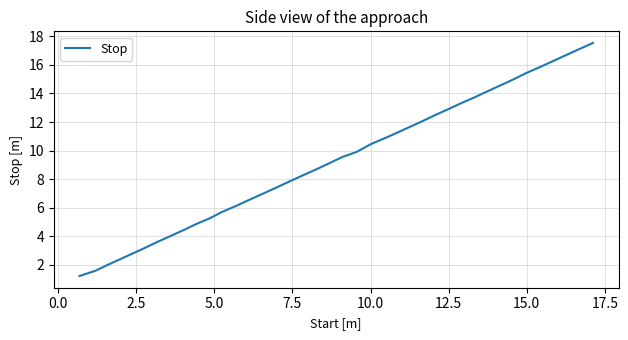

What is the difference between the maximum and minimum values?

16.3